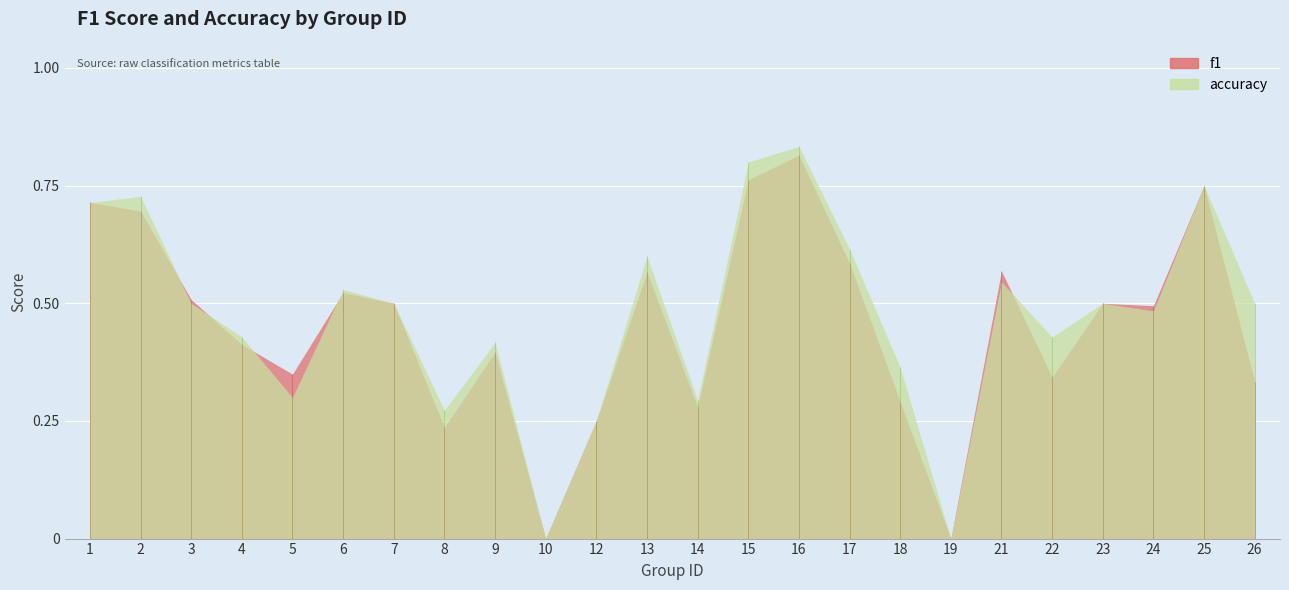

What is the difference between the maximum and minimum values in the f1 series?

0.8